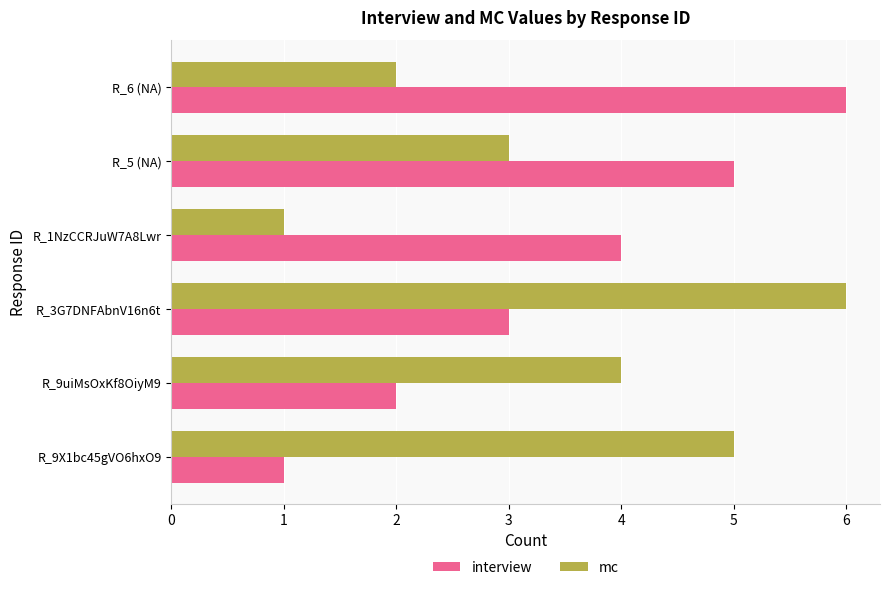

What is the average value of the interview series?

4